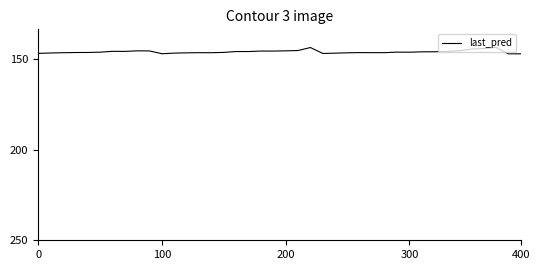

What is the difference between the maximum and second lowest values?

3.5